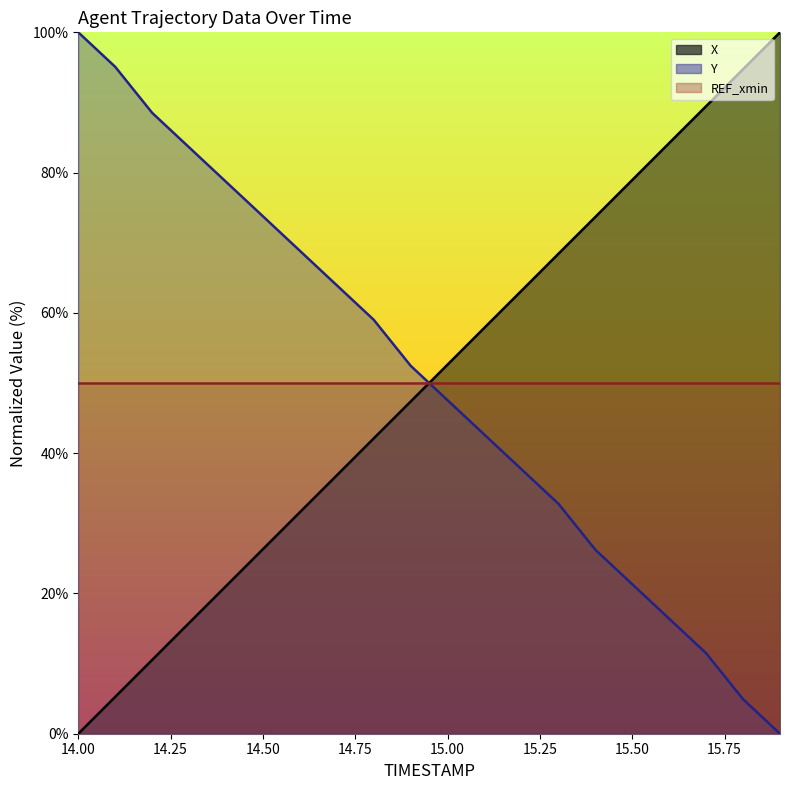

Is the value of X at 15.8 greater than the value of Y at 15.6?

Yes